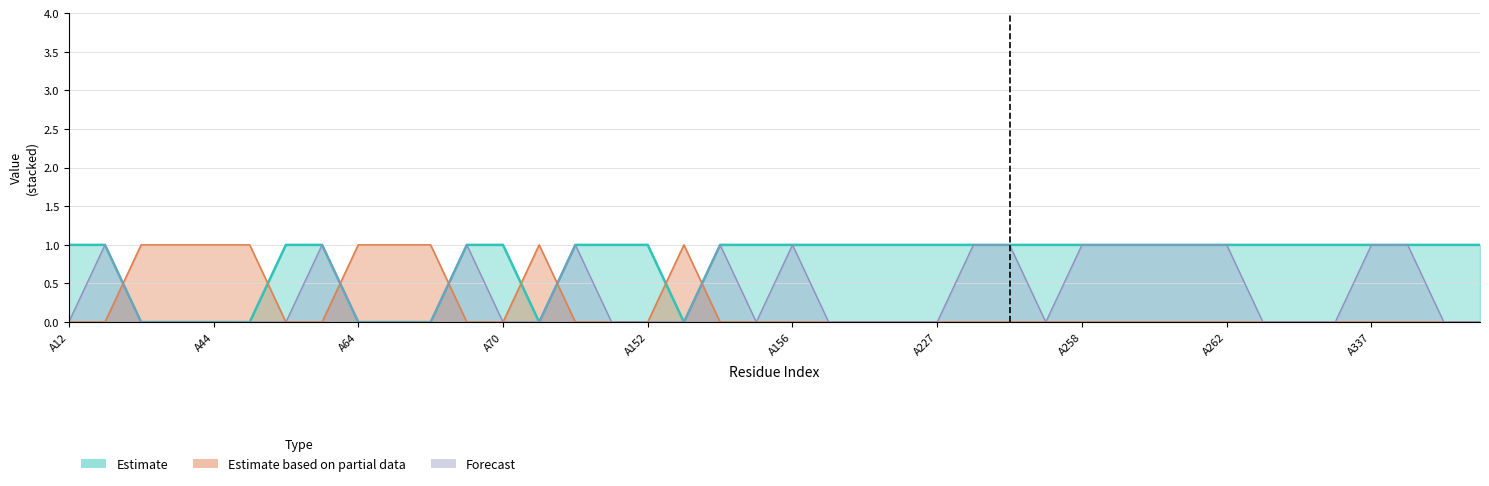

Which category has the lowest value across all series?

A12